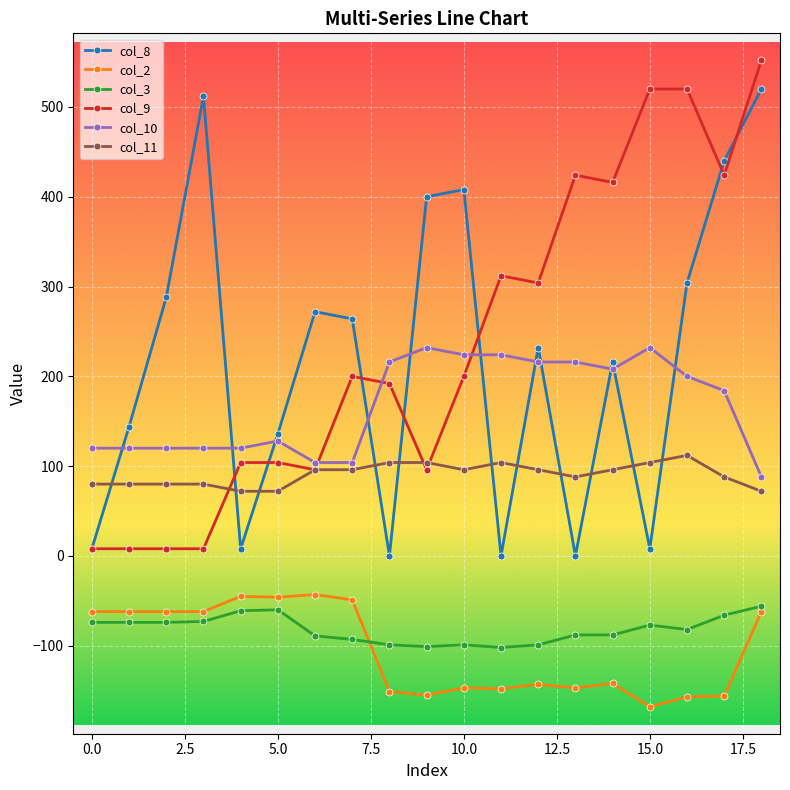

True or false: col_3 and col_8 cross at least once.

False